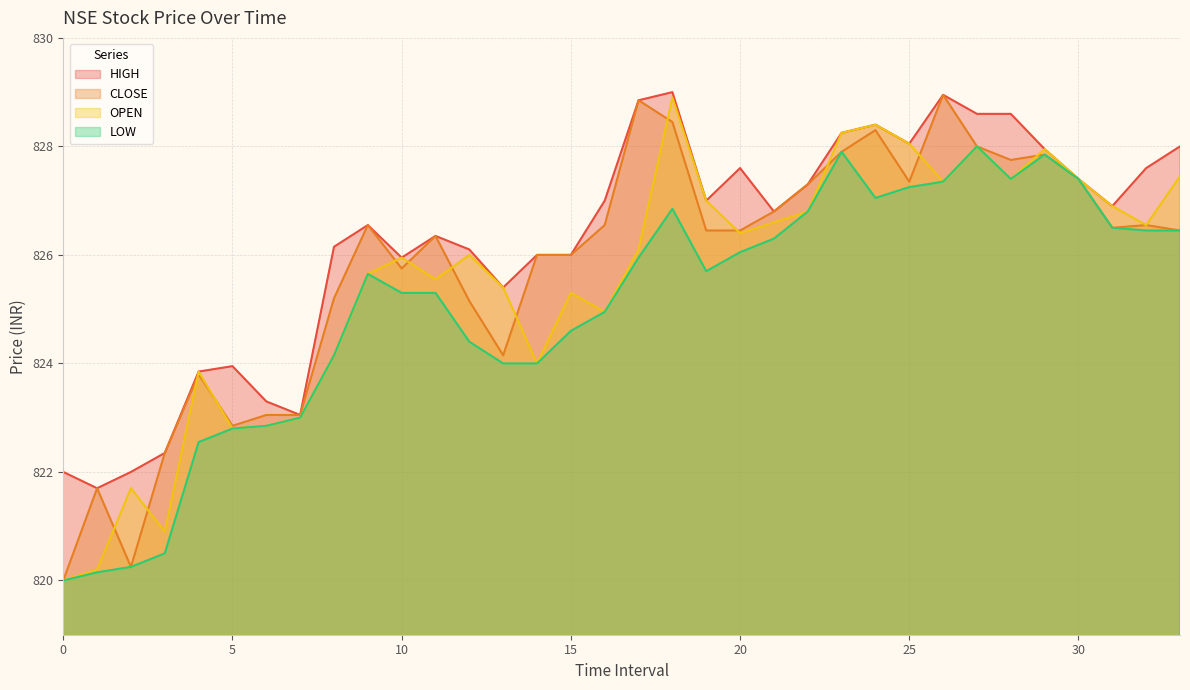

Rank the series by their average value, from highest to lowest.

HIGH, CLOSE, OPEN, LOW